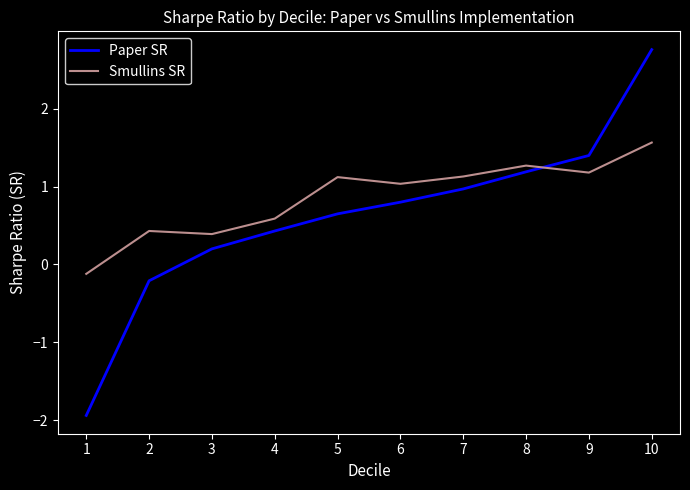

What is the minimum value shown in the chart?

-1.9